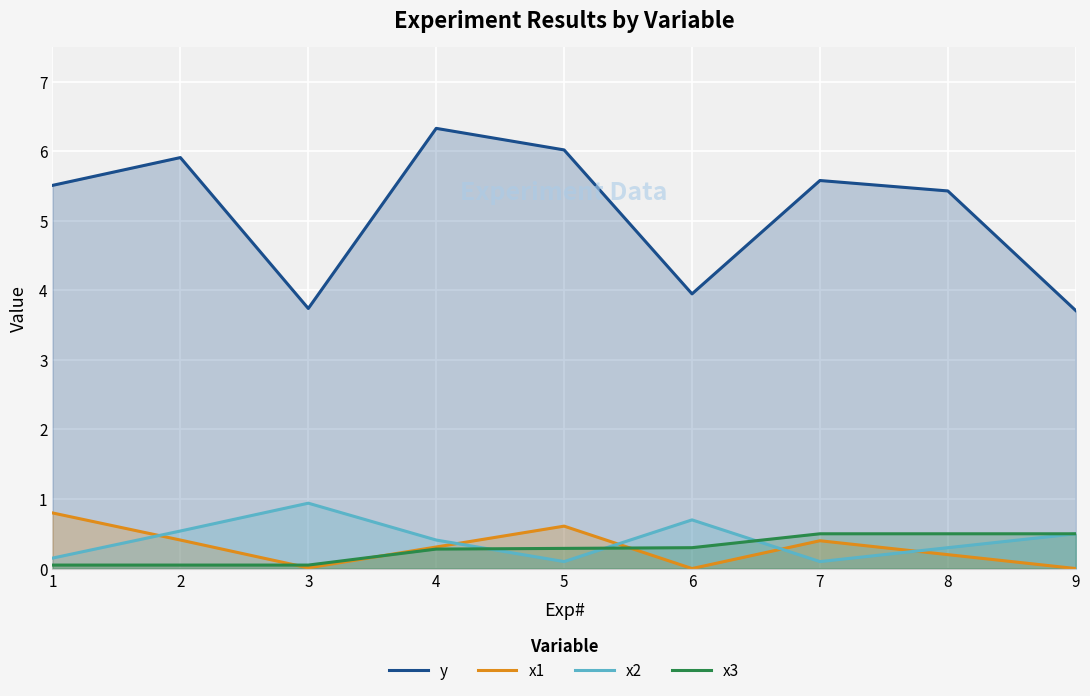

Between 5 and 7, which series saw the biggest shift?

y